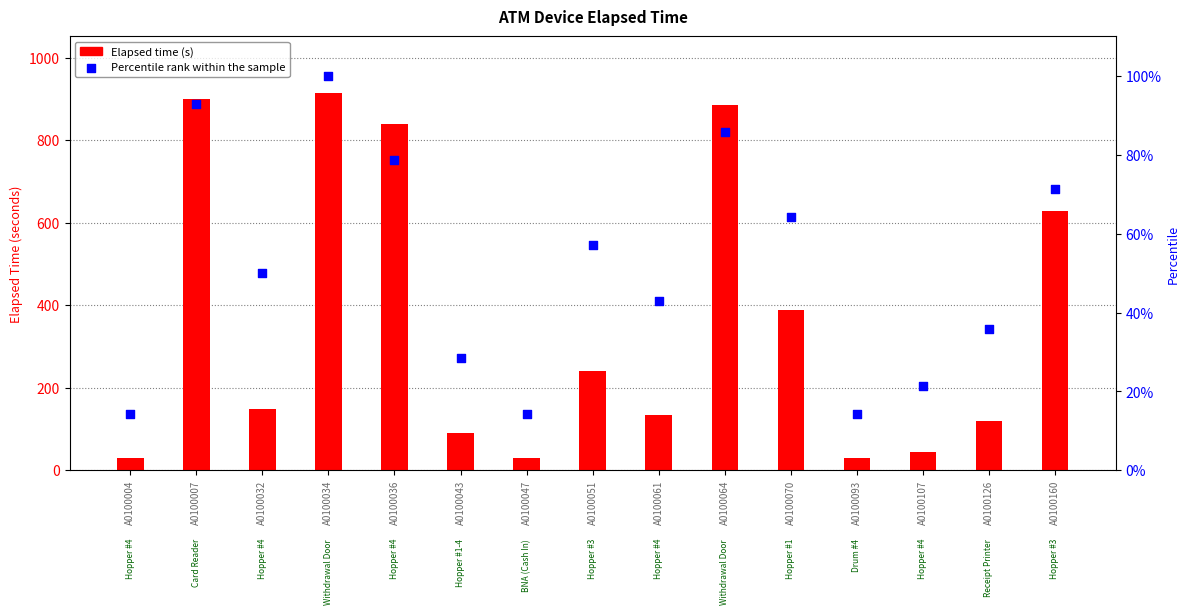

Which series contains the highest Y value?

Elapsed time (s)